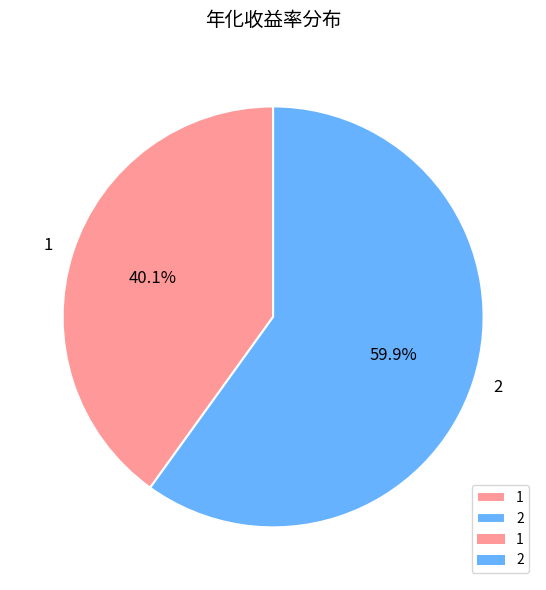

To the nearest percent, what percentage of the pie is 1?

40%